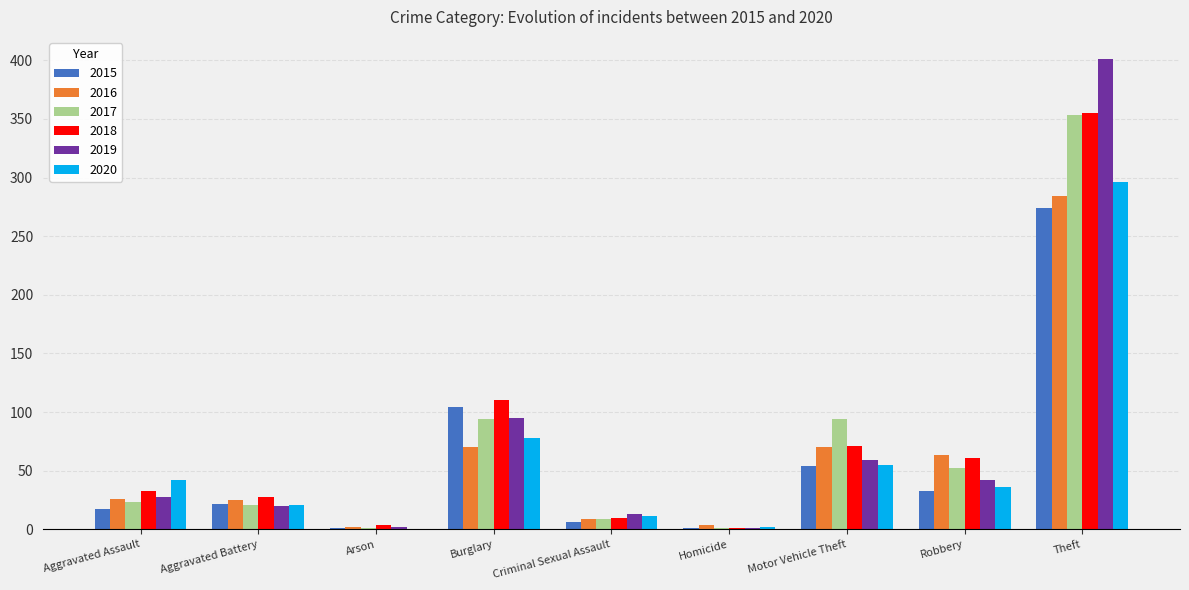

Is the value of 2015 at Criminal Sexual Assault greater than the value of 2020 at Theft?

No